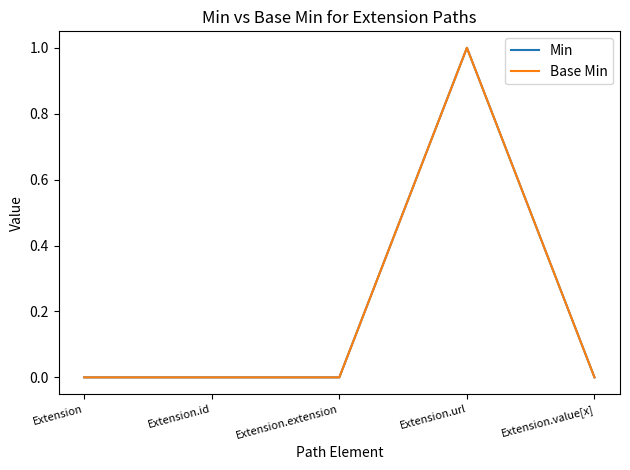

What is the label of the 3rd point from the right?

Extension.extension